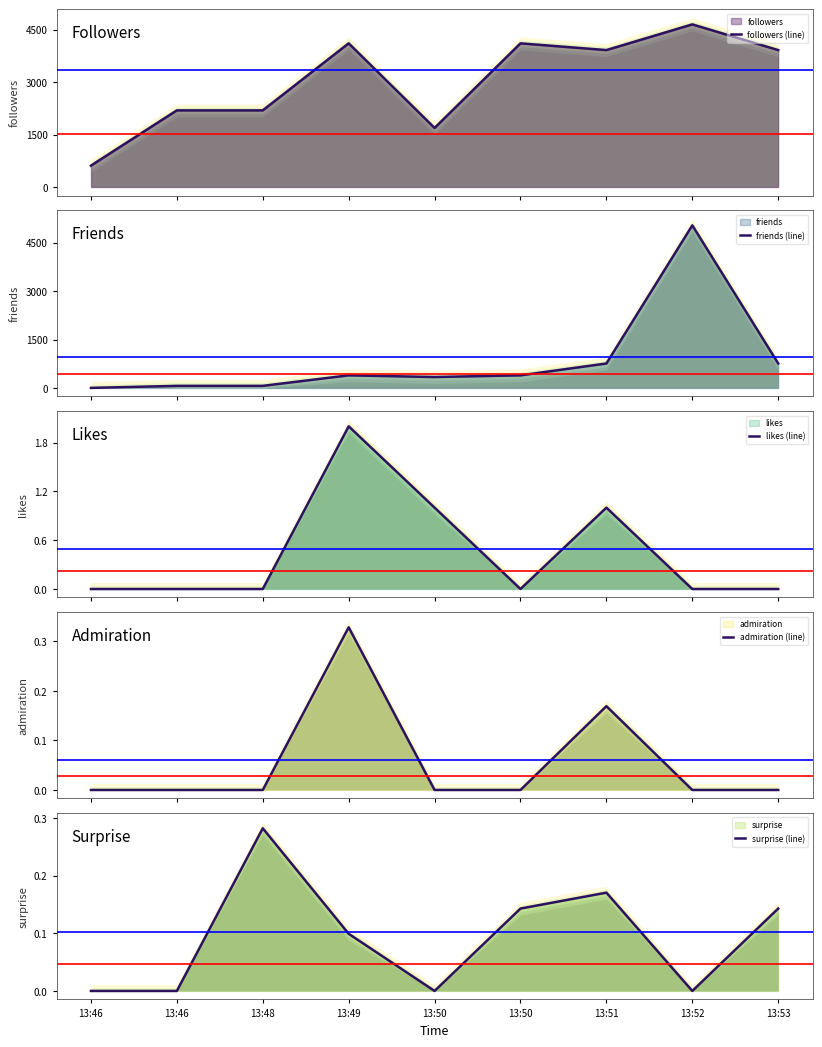

At which category does followers (line) reach its first local valley?

13:50